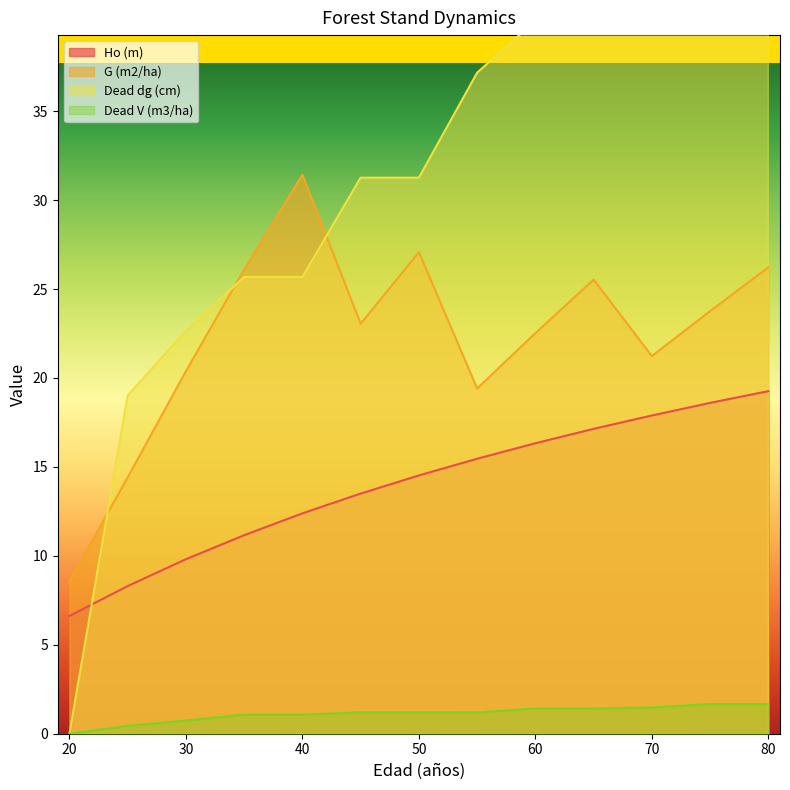

How many series are shown in this chart?

4